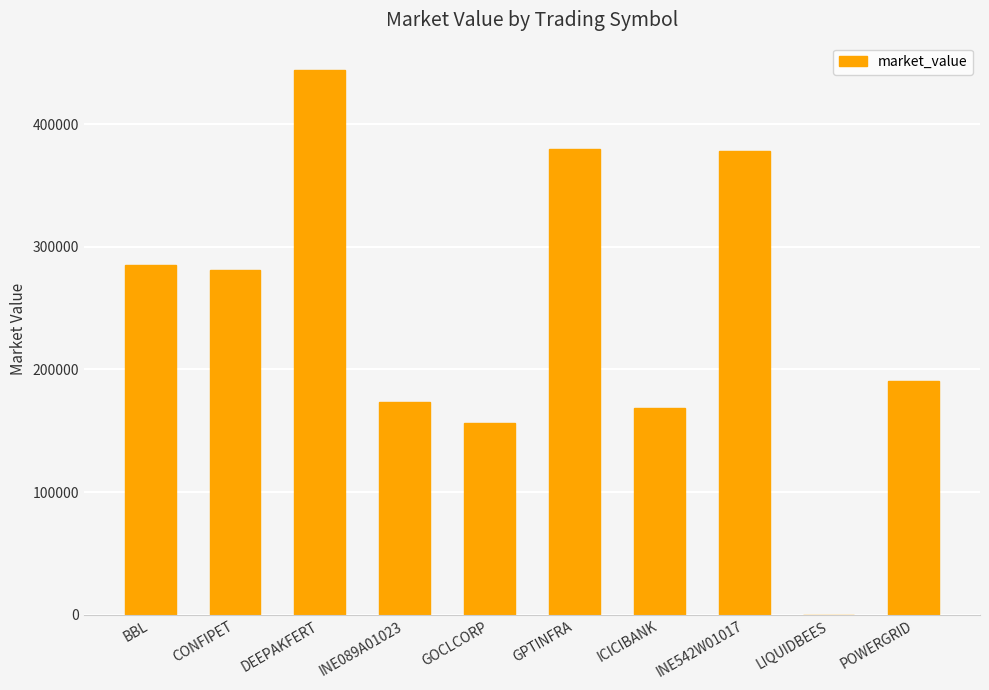

The chart shows a value of 379711.5 at GPTINFRA. True or false?

True